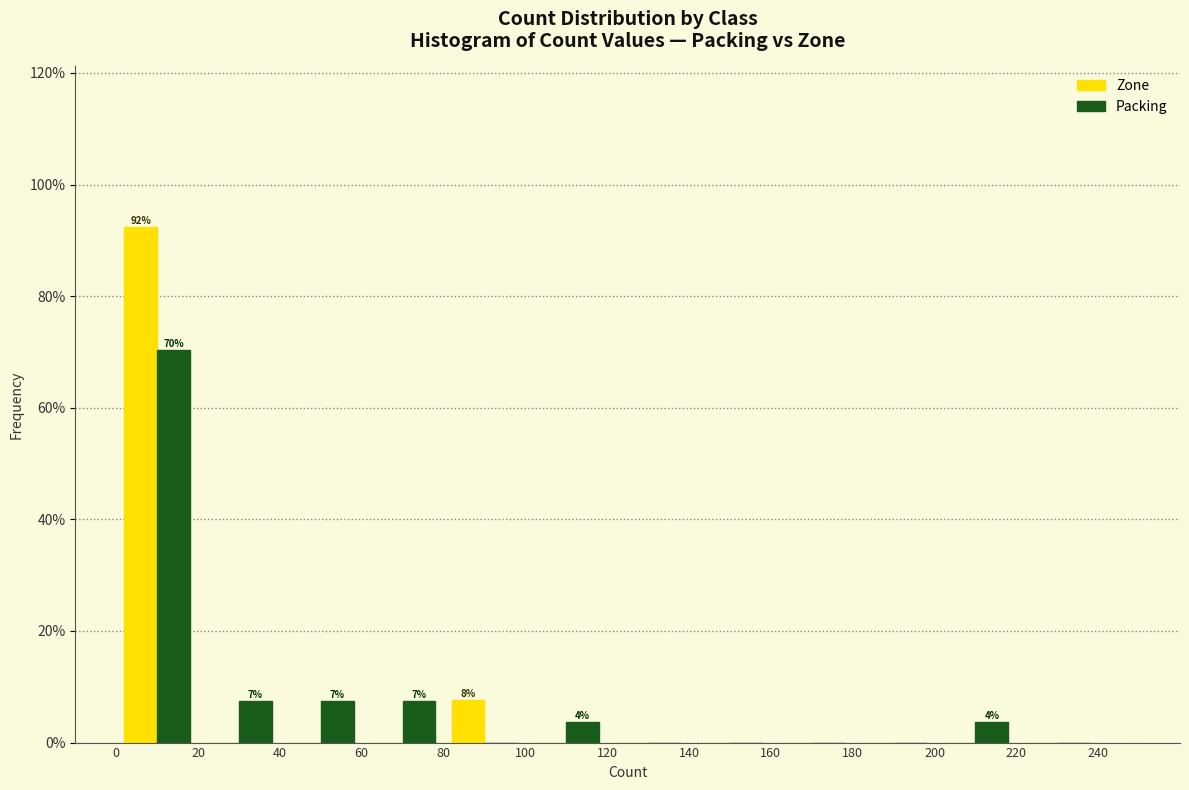

In the Zone series, which range on the x-axis has the tallest bar?

0 to 20